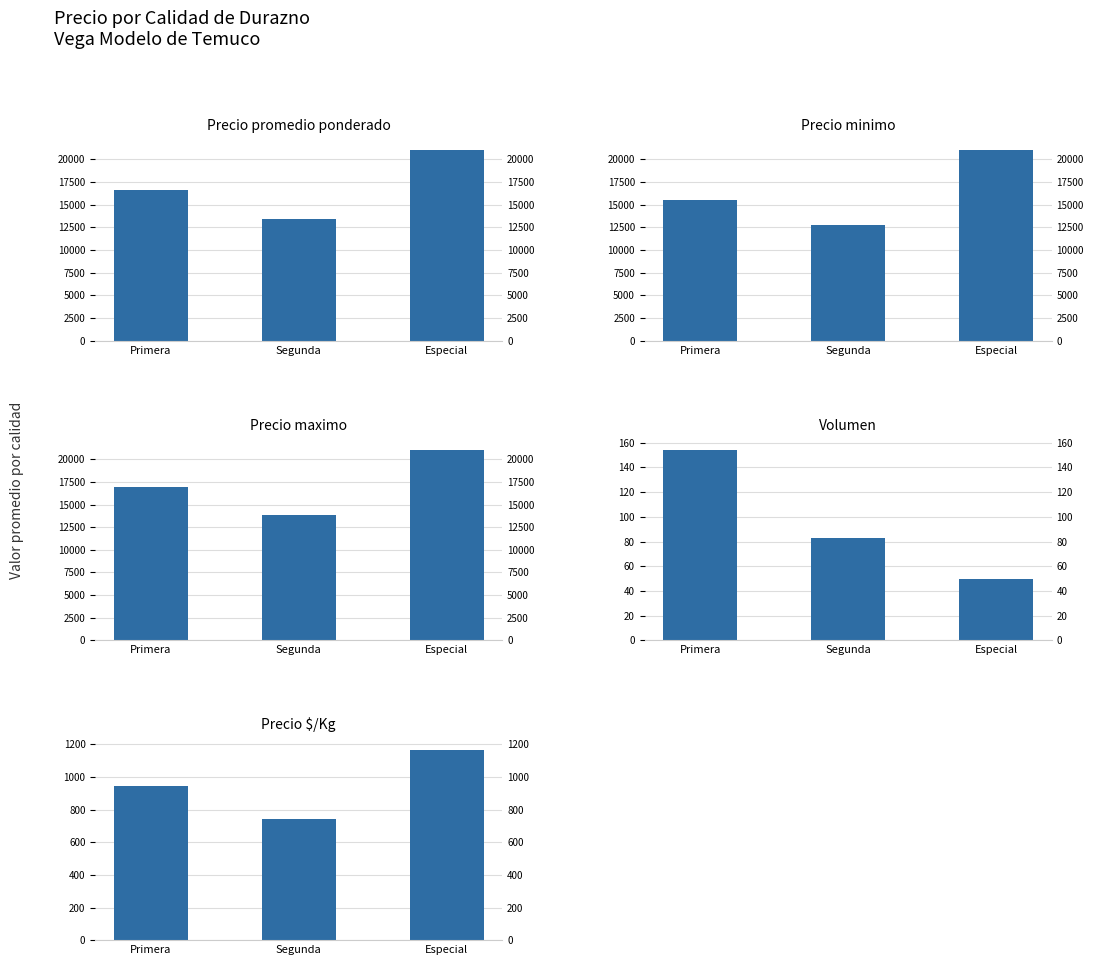

Is it true that Precio maximo equals 25832 at Primera?

False